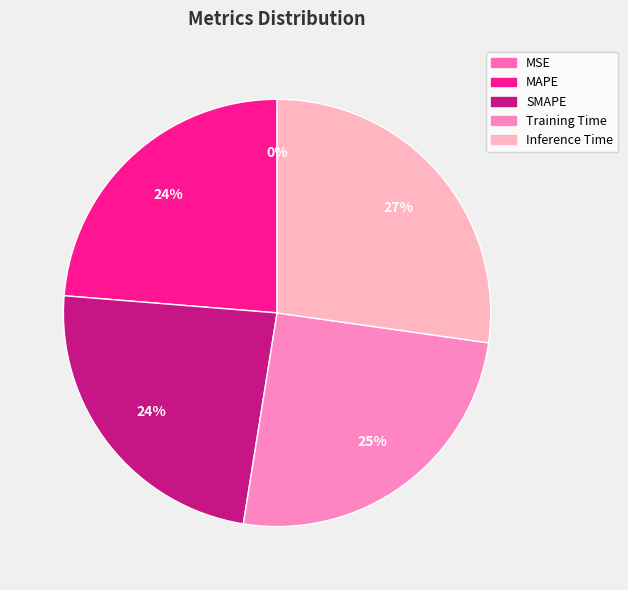

Which slice is the largest?

Inference Time